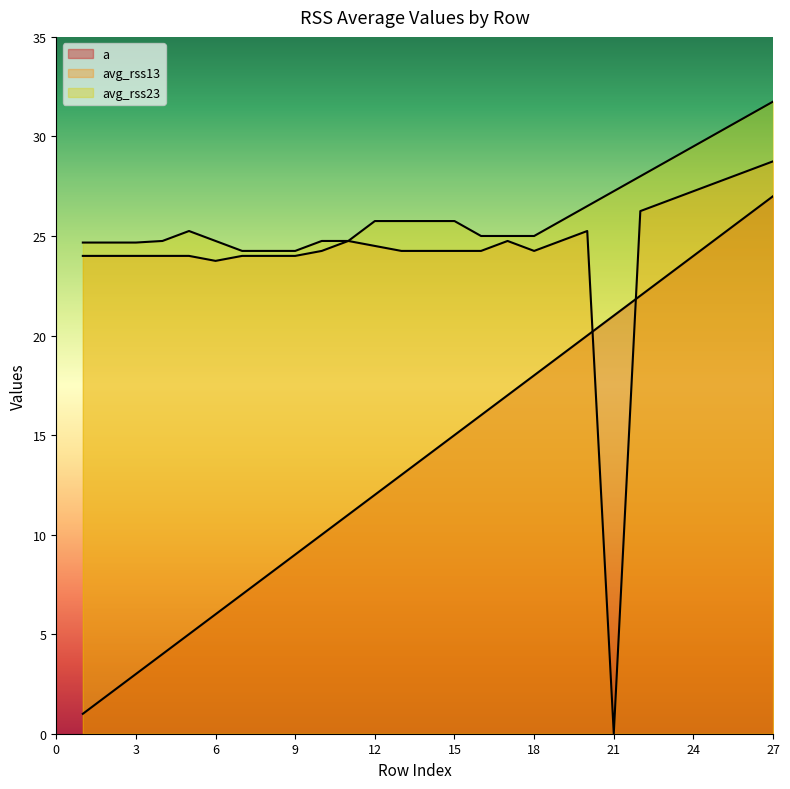

What is the sum of all avg_rss13 values?

650.2